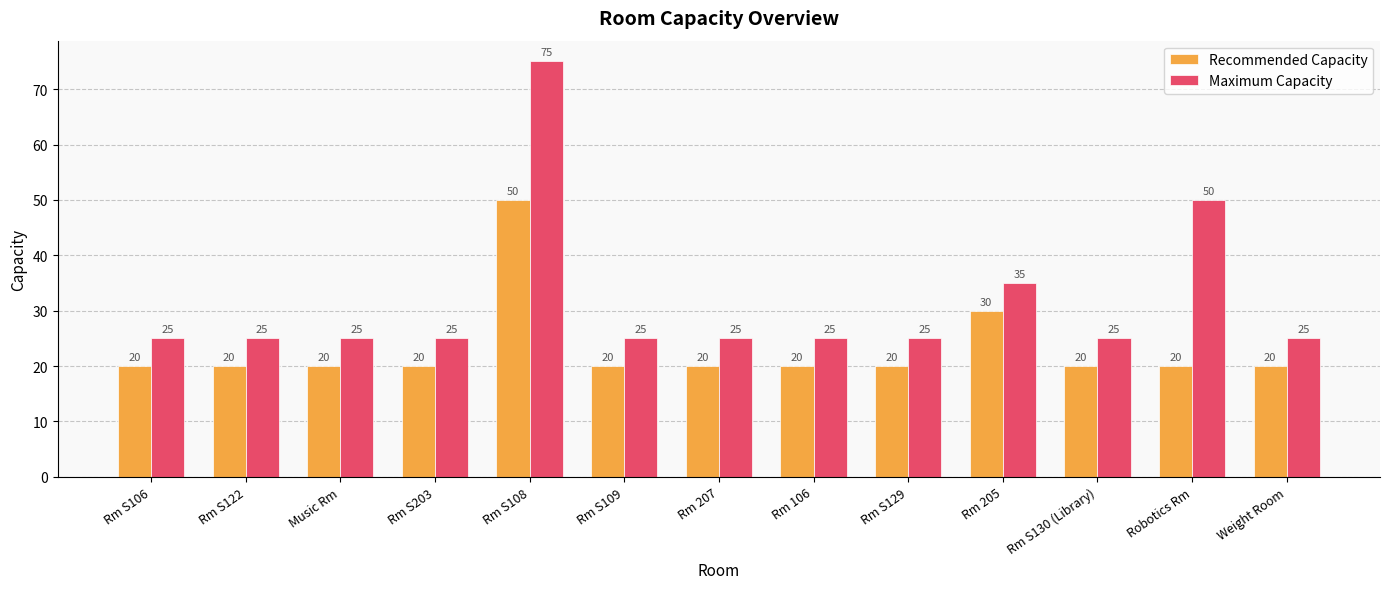

At how many categories does at least one series exceed 68?

1